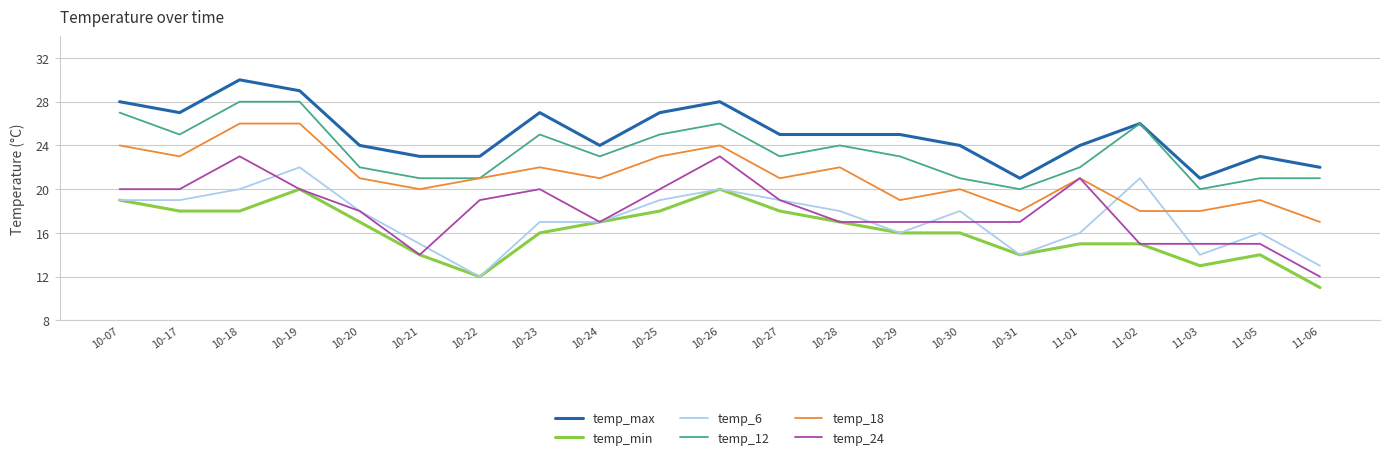

What position from the left is 10-20?

5